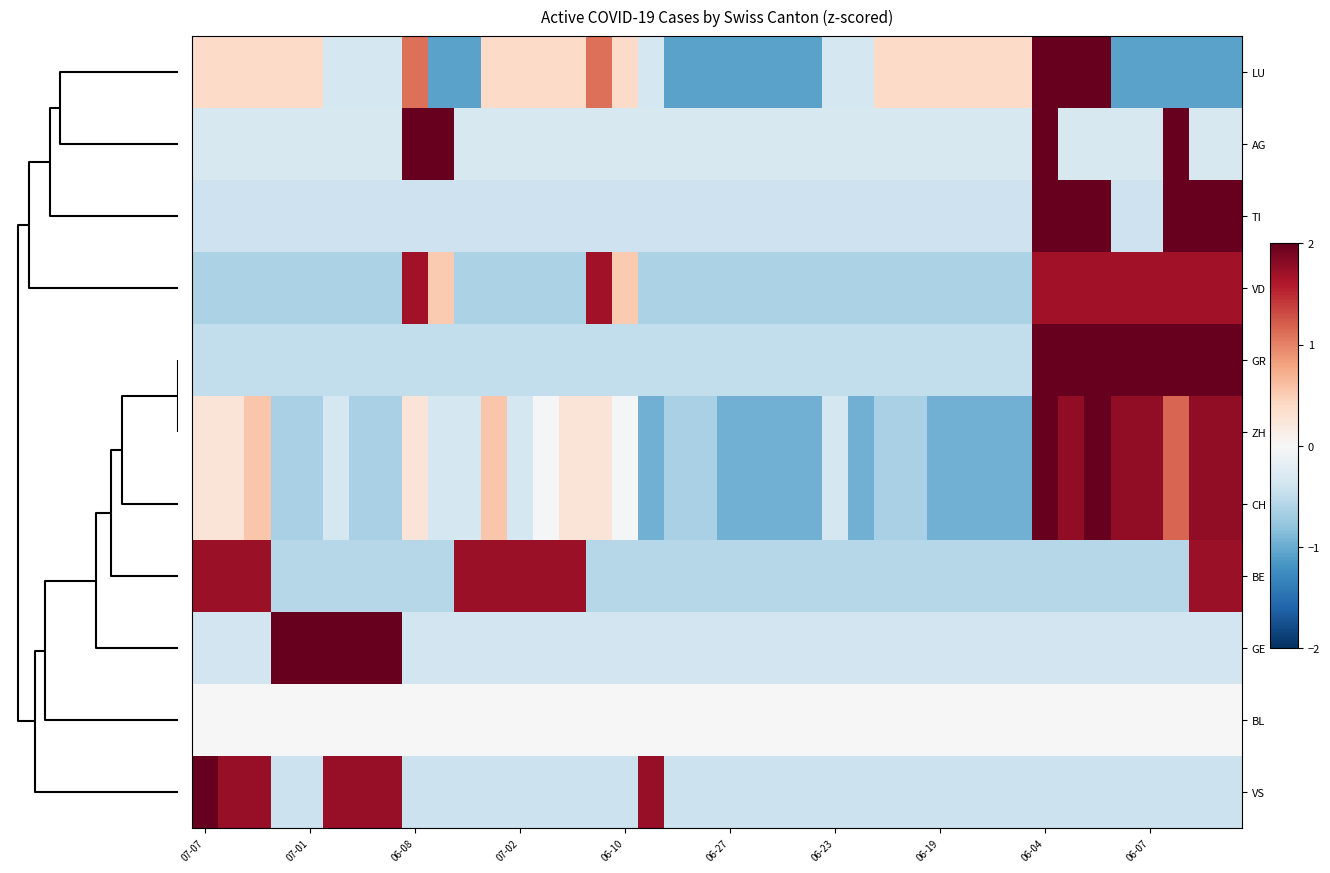

Which label corresponds to the largest value in the chart?

06-04